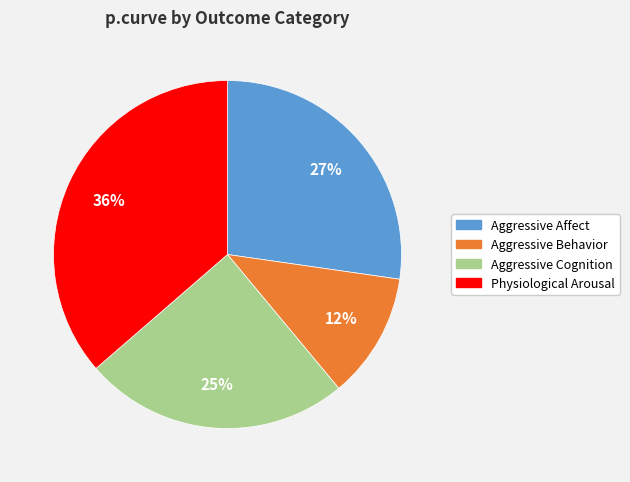

To the nearest percent, what is the average slice percentage?

25%